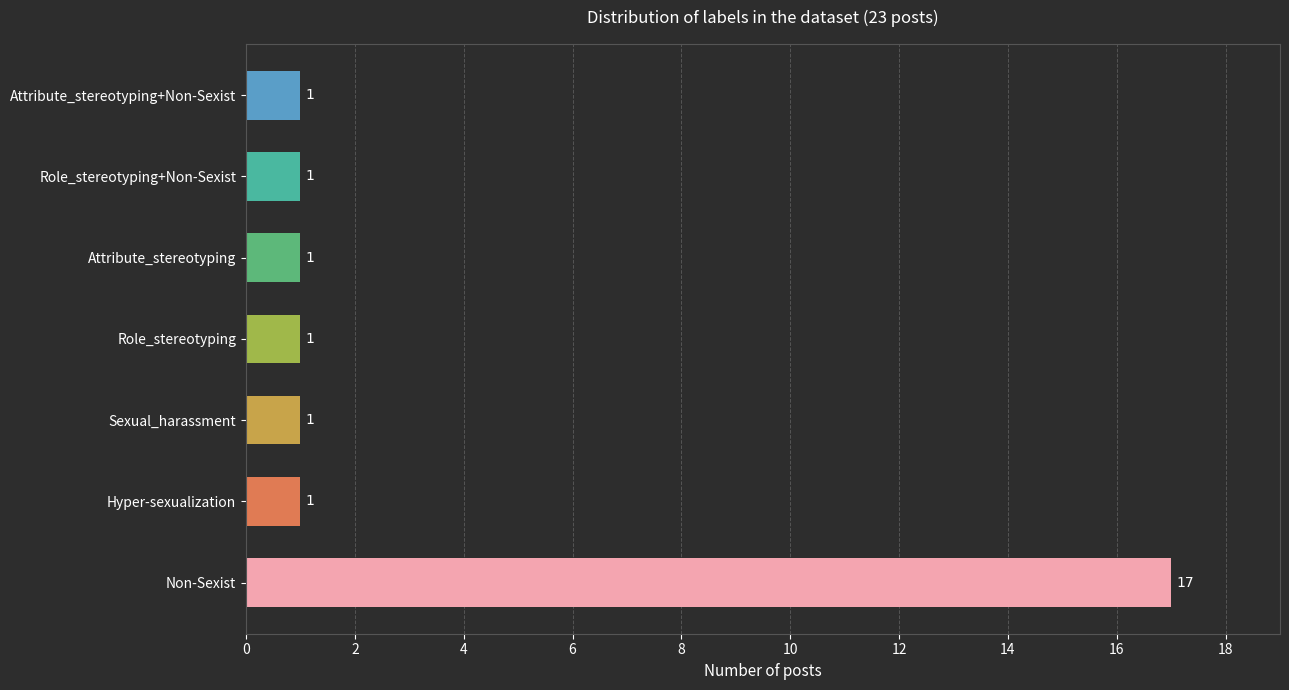

How many bars are there in total?

7